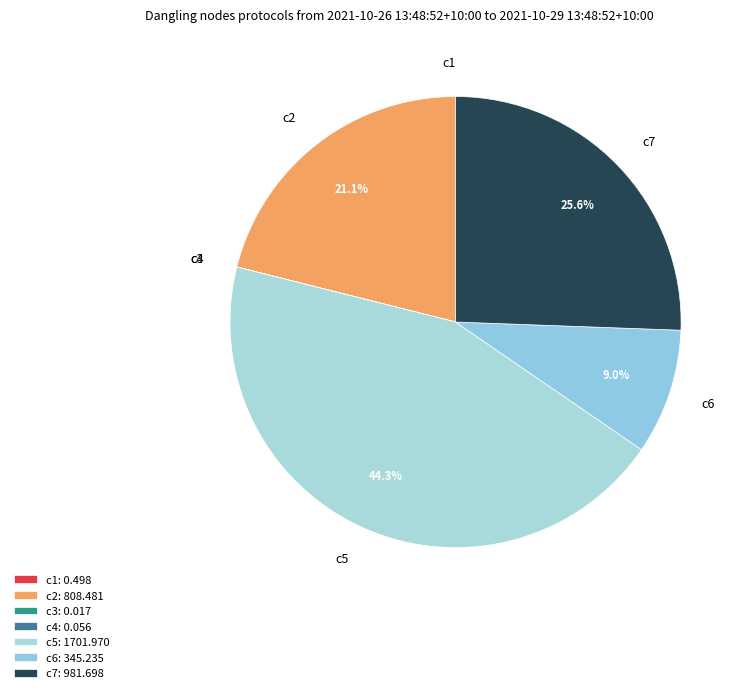

To the nearest percent, what is the difference between the c6 and c7 slice percentages?

17%